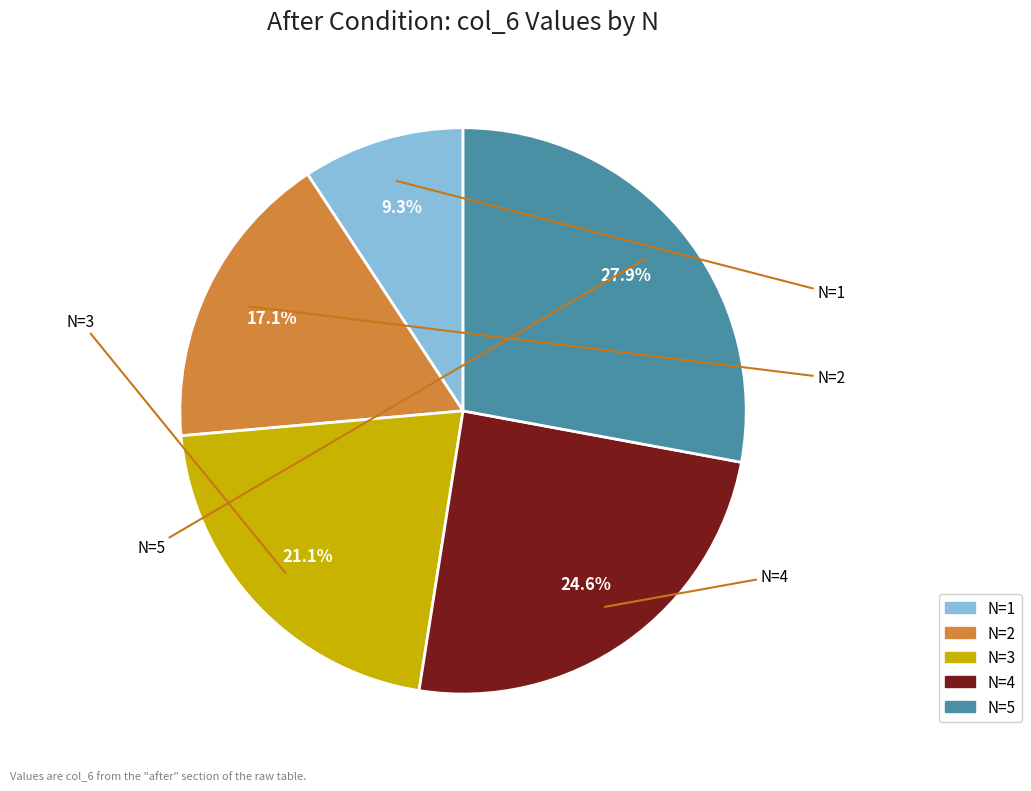

To the nearest percent, what is the difference between the N=2 and N=4 slice percentages?

7%